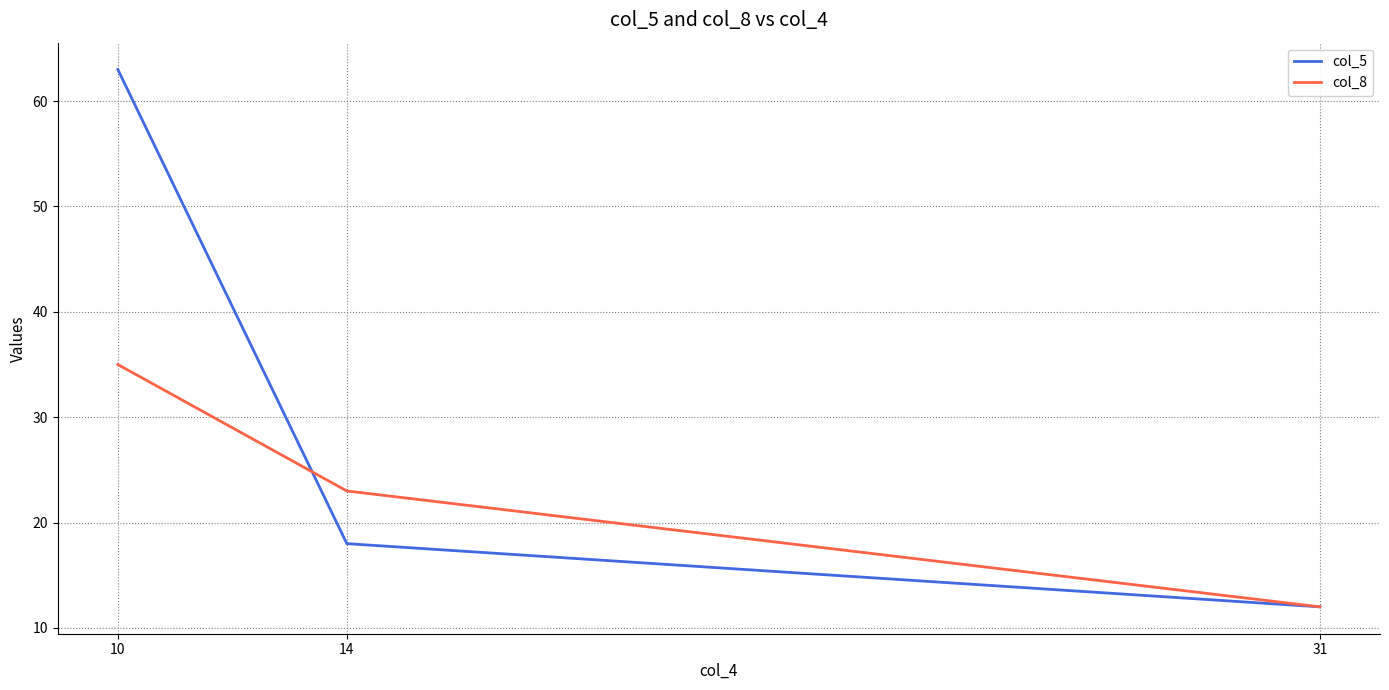

Between 10 and 31, which series saw the biggest shift?

col_5